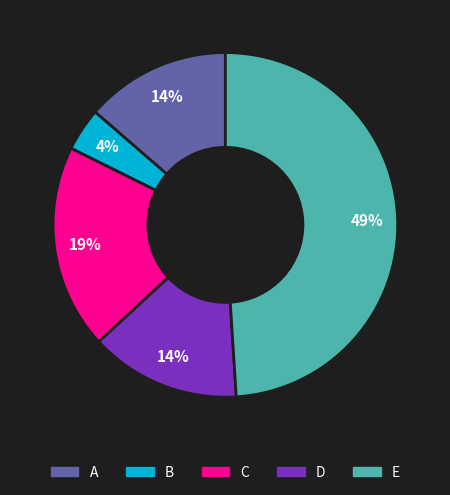

To the nearest percent, what is the difference between the D and C slice percentages?

5%